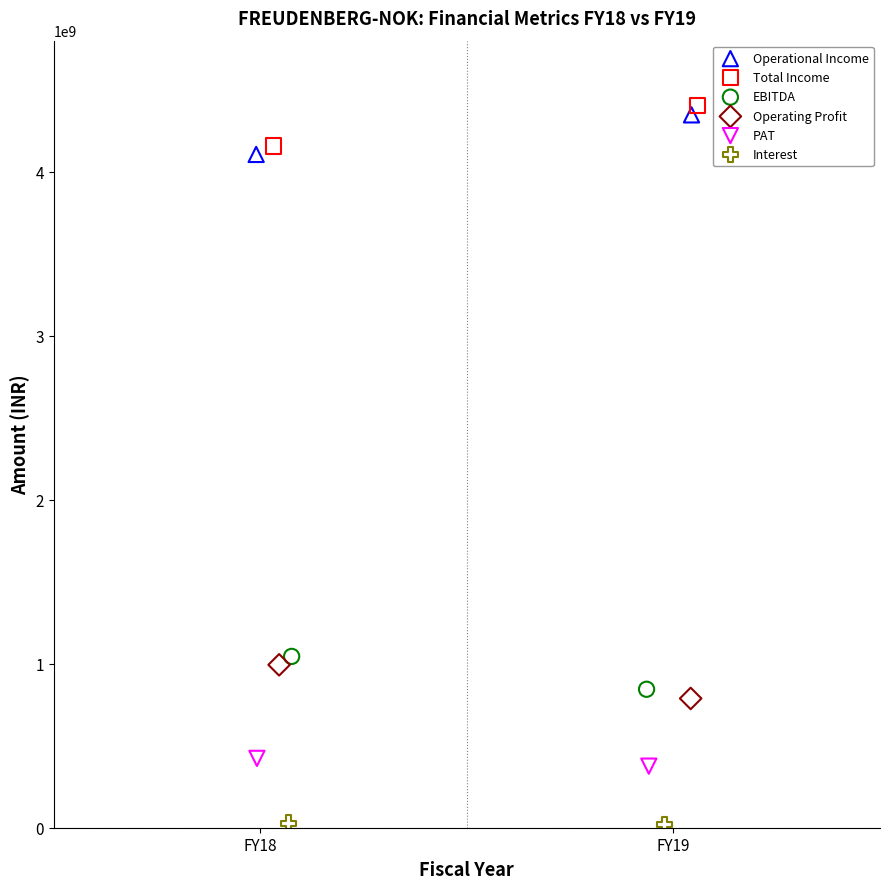

What are all the series names shown in the legend?

Operational Income, Total Income, EBITDA, Operating Profit, PAT, Interest